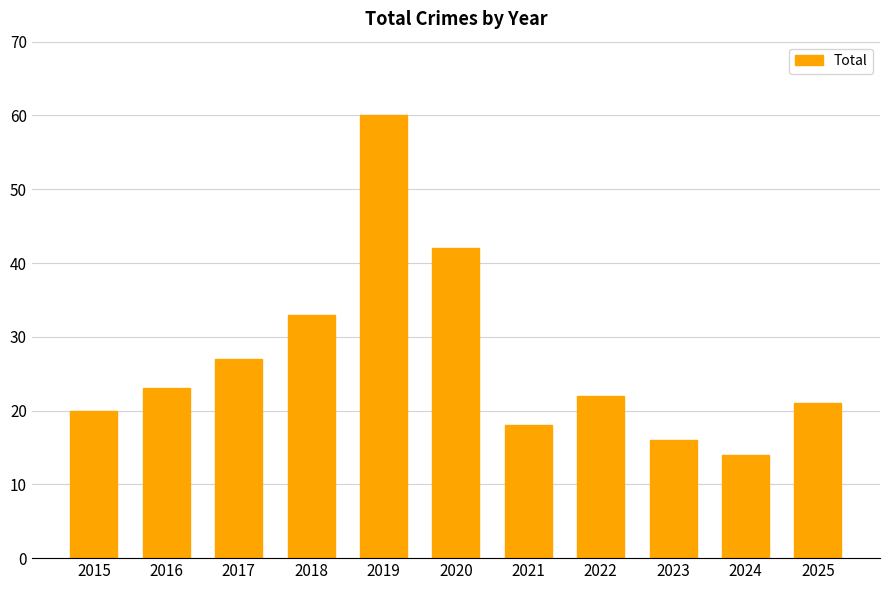

Reading left to right, extract all data points from this chart.

2015=20	2016=23	2017=27	2018=33	2019=60	2020=42	2021=18	2022=22	2023=16	2024=14	2025=21